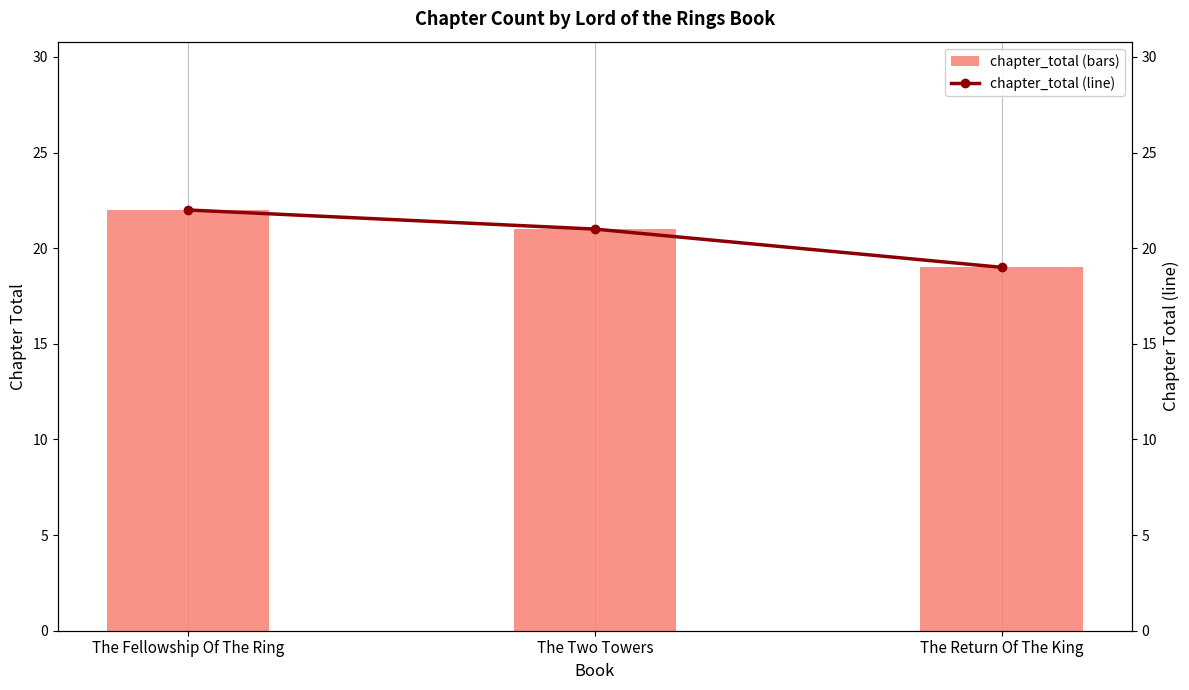

What is the difference between the maximum and second lowest values in the chapter_total (line) series?

1